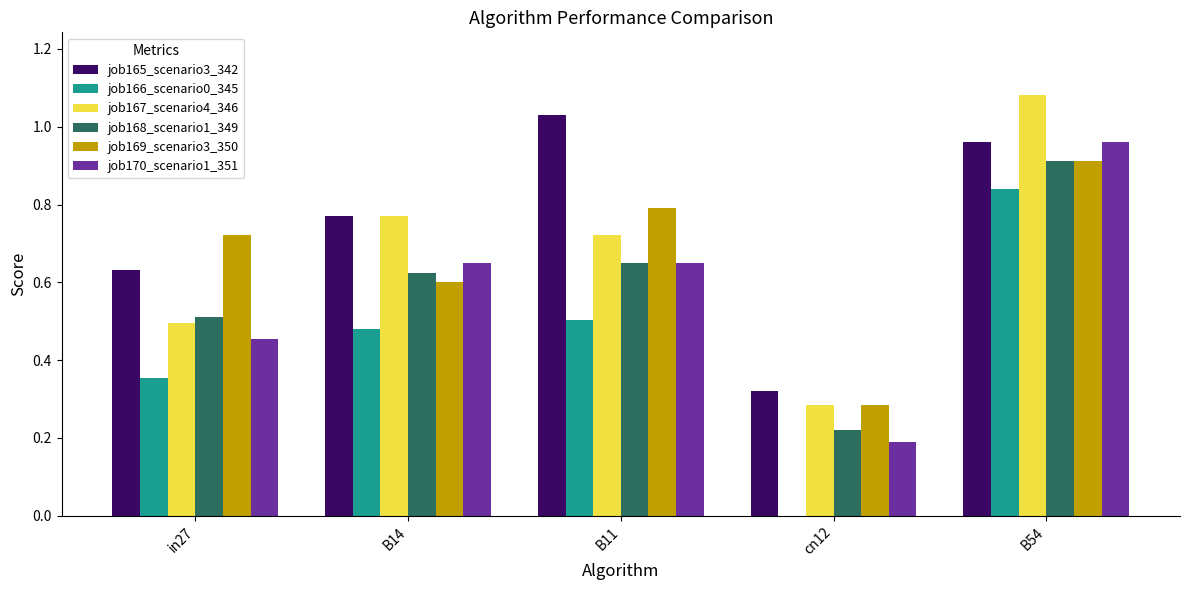

Is the value of job166_scenario0_345 at B11 greater than the value of job170_scenario1_351 at B11?

No